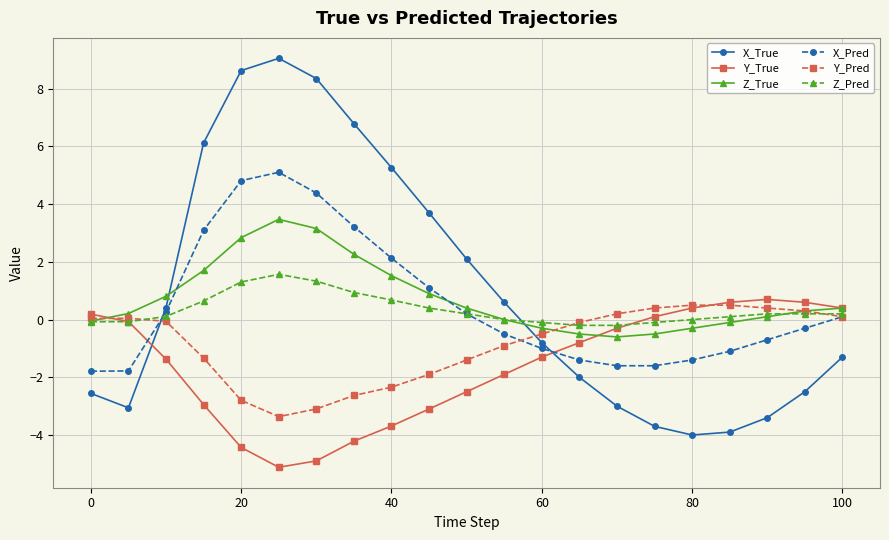

Which series has the largest range (max minus min)?

X_True